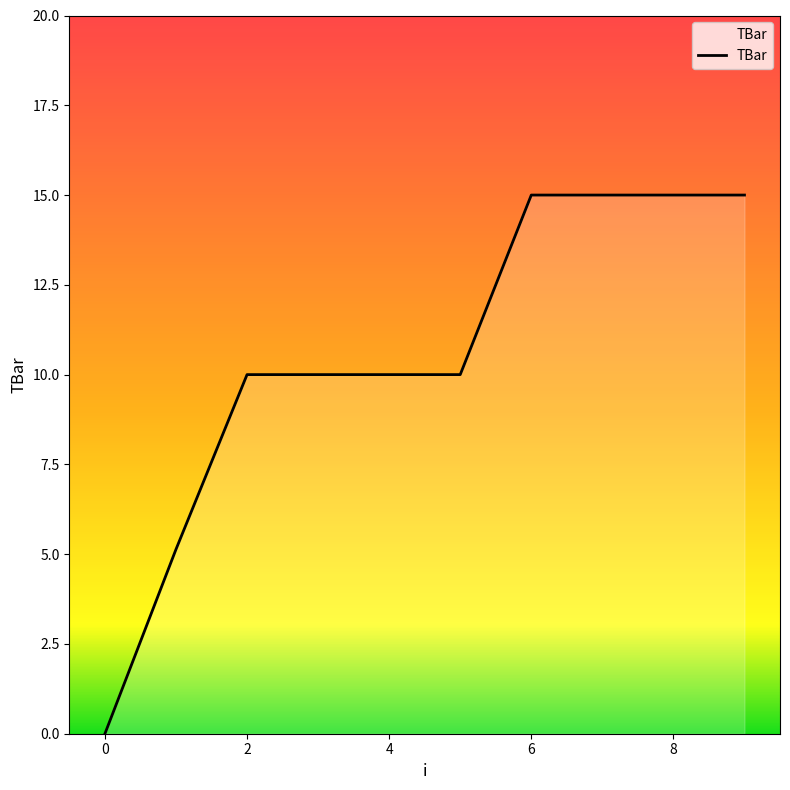

Reading right to left, transcribe all the data shown in this chart.

15.0	15.0	15.0	15.0	10.0	10.0	10.0	10.0	5.1	0.0